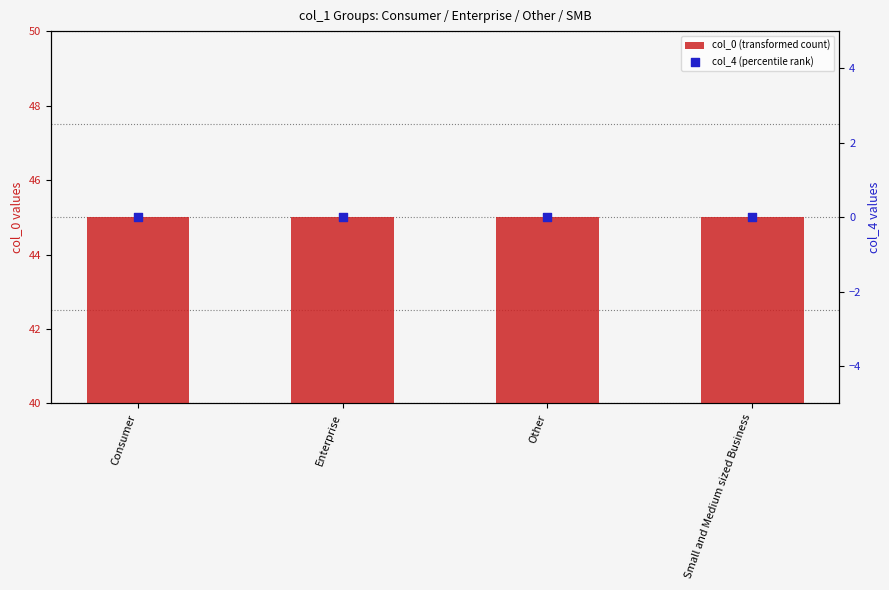

Which series has the largest total across all categories?

col_0 (transformed count)